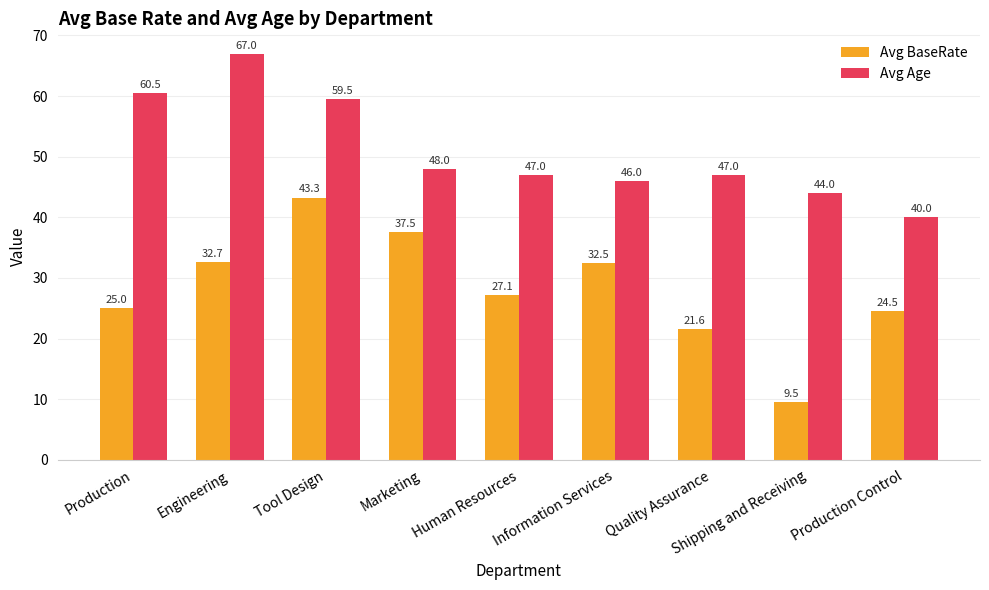

At how many categories does at least one series exceed 31?

9